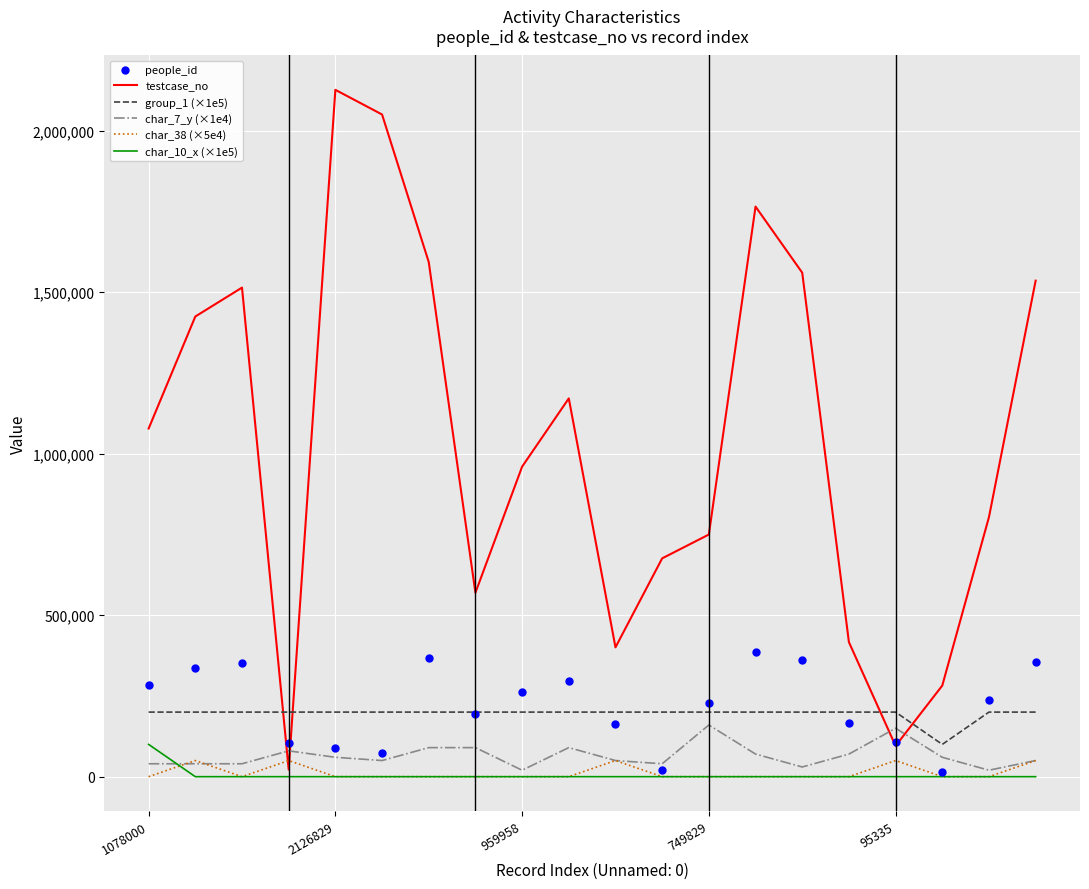

Which series has the widest spread of values?

testcase_no